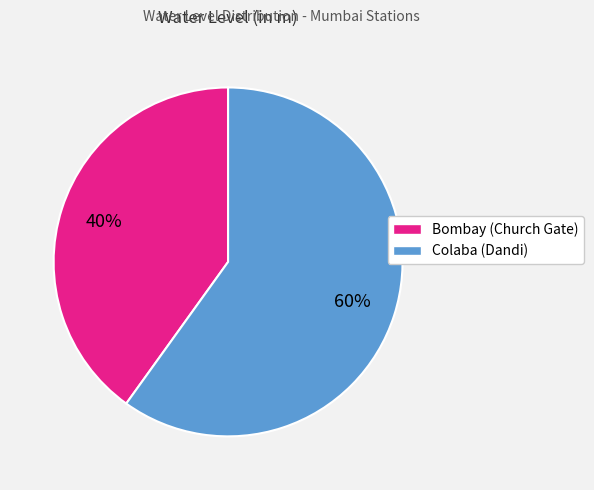

Is Bombay (Church Gate) the majority of the pie?

No